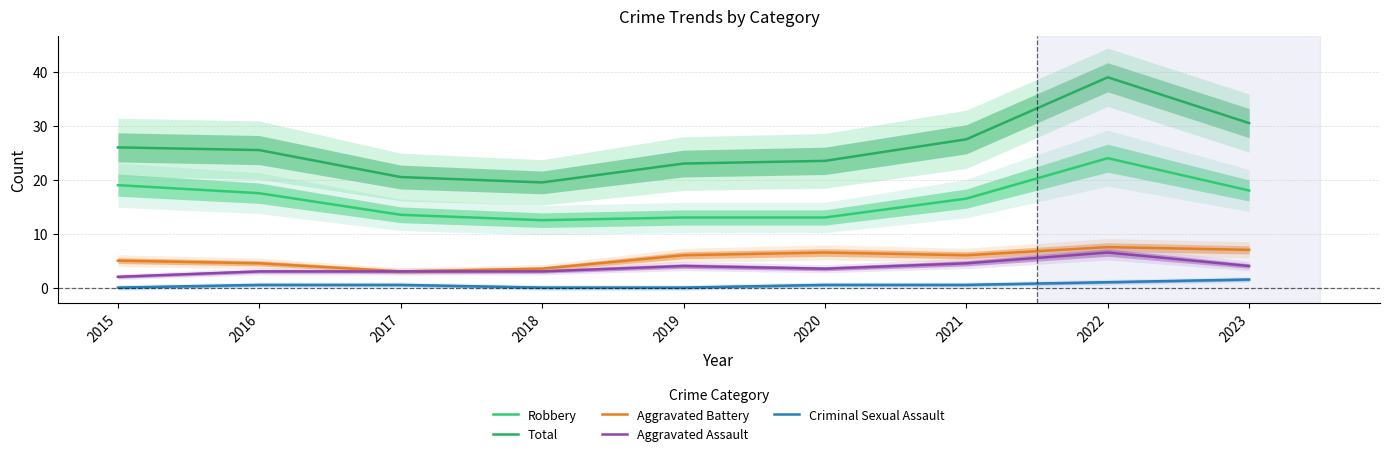

The Aggravated Battery series shows 3.5 at 2018. True or false?

True